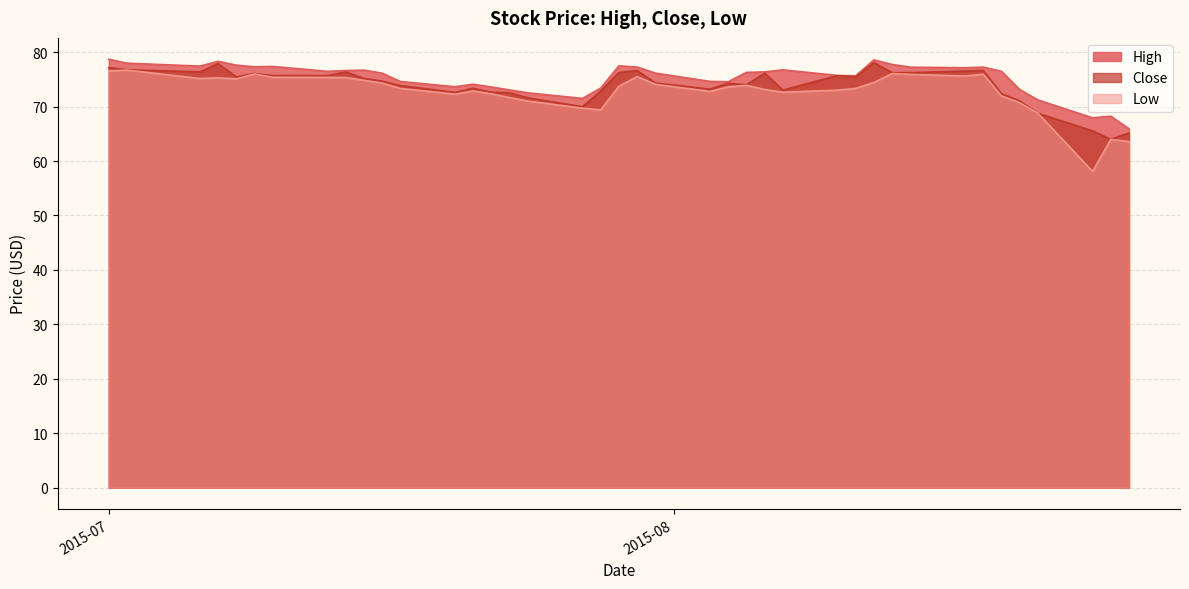

What is the difference between the maximum and second lowest values in the Close series?

12.9